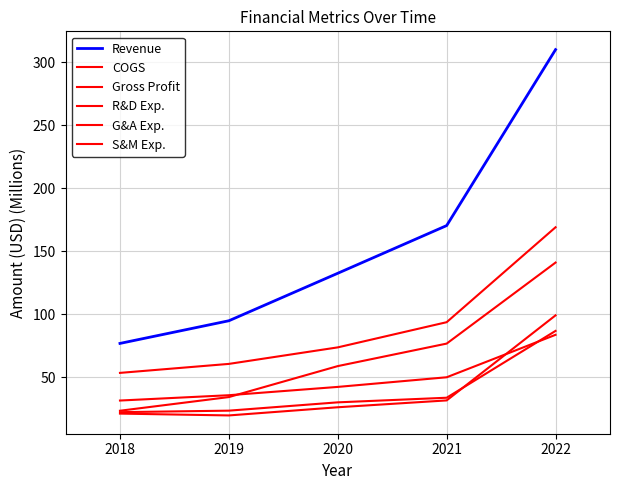

Does the chart have visible grid lines?

Yes